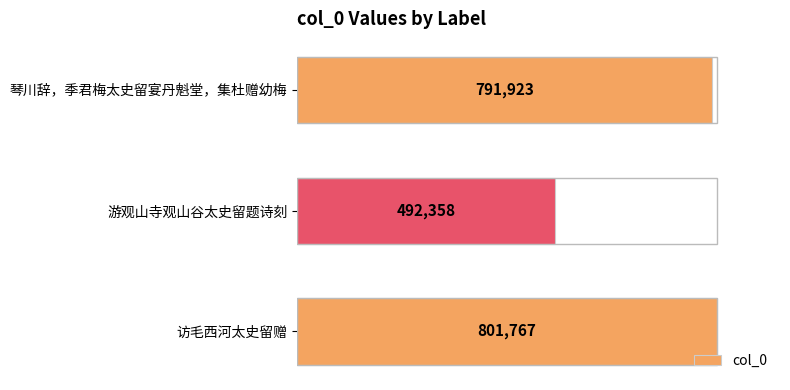

Rank the categories by value from highest to lowest.

访毛西河太史留赠, 琴川辞，季君梅太史留宴丹魁堂，集杜赠幼梅, 游观山寺观山谷太史留题诗刻